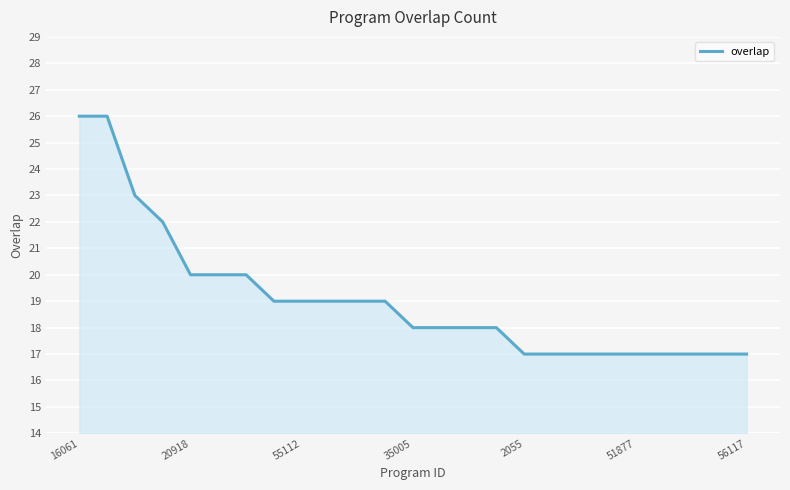

How many lines are shown in the chart?

1